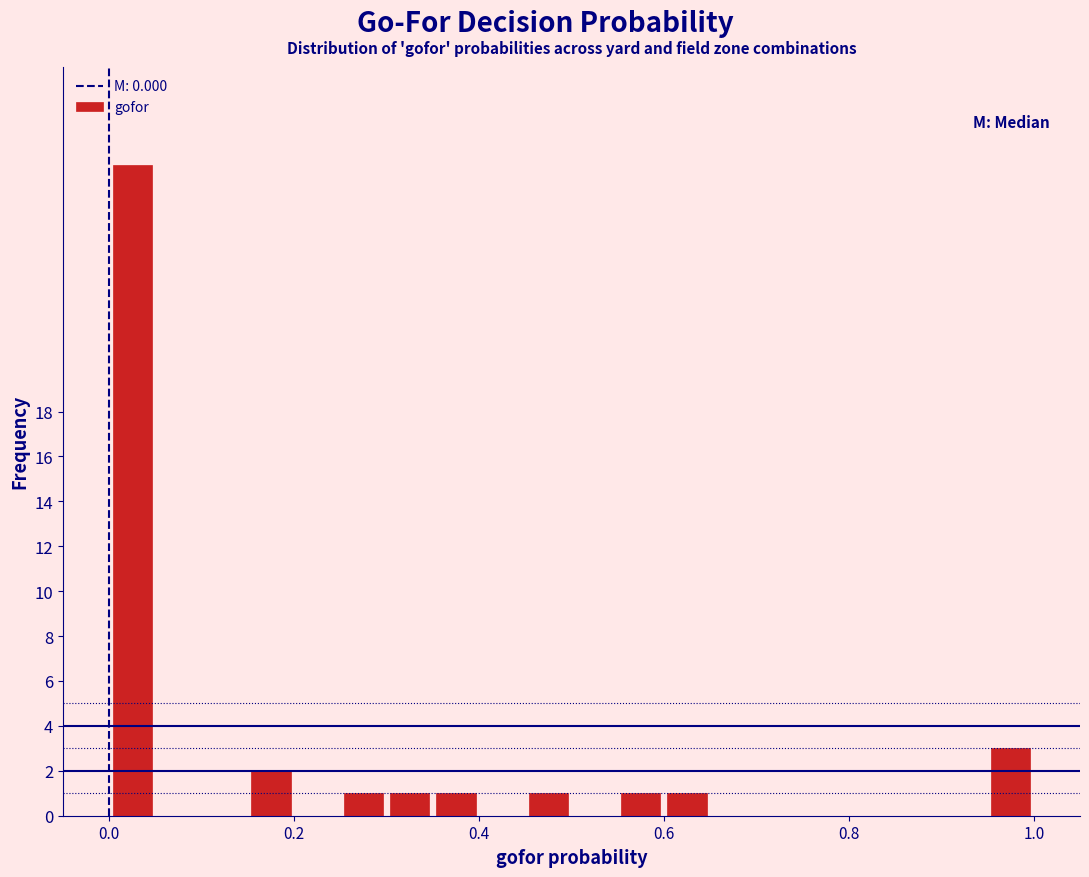

Read against the x-axis, roughly where is the centre of the tallest bar?

0.02